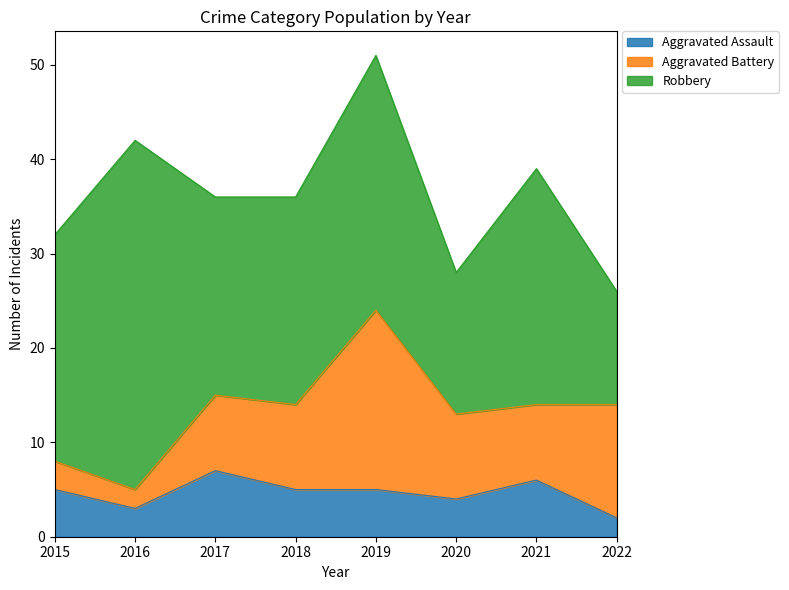

The value of Aggravated Battery at 2016 is 2. True or false?

True